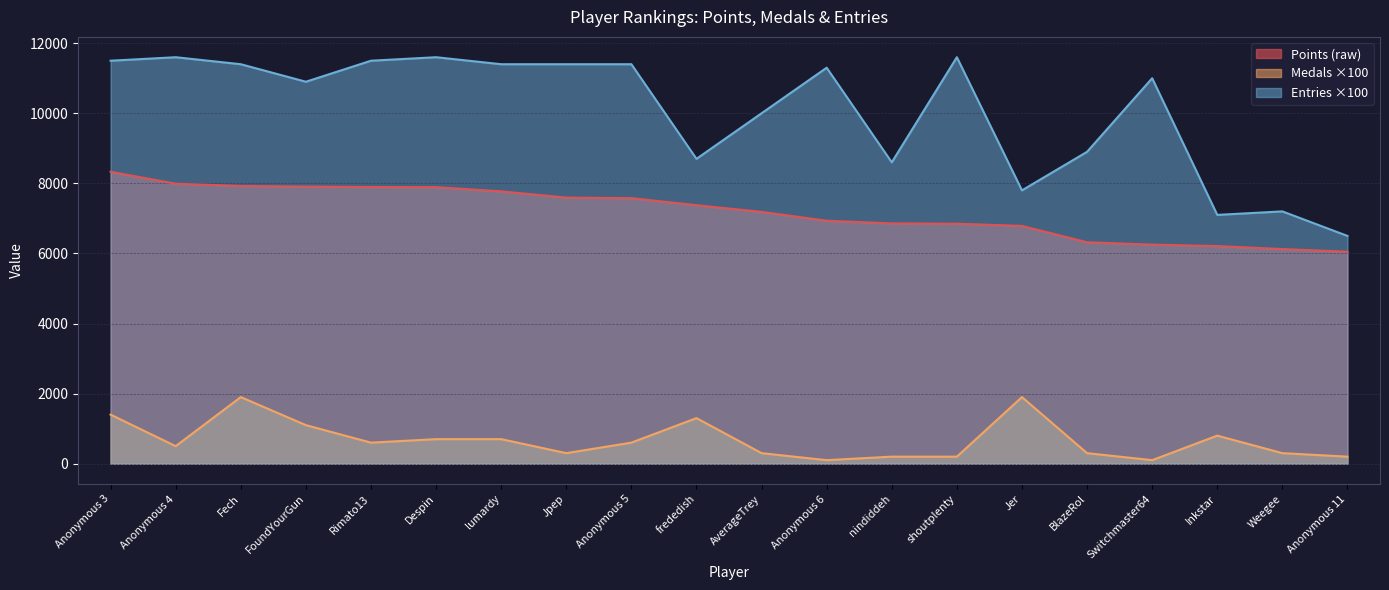

At which label does Points first exceed 7377?

Anonymous 3